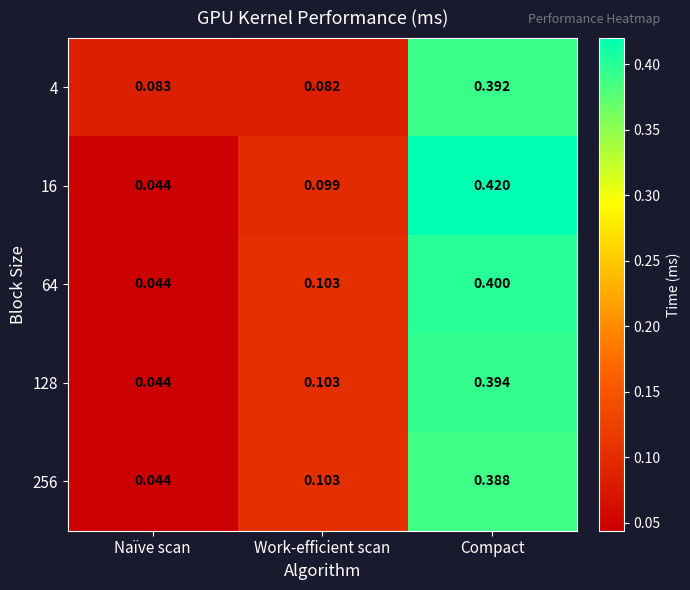

Which series has the widest spread of values?

16